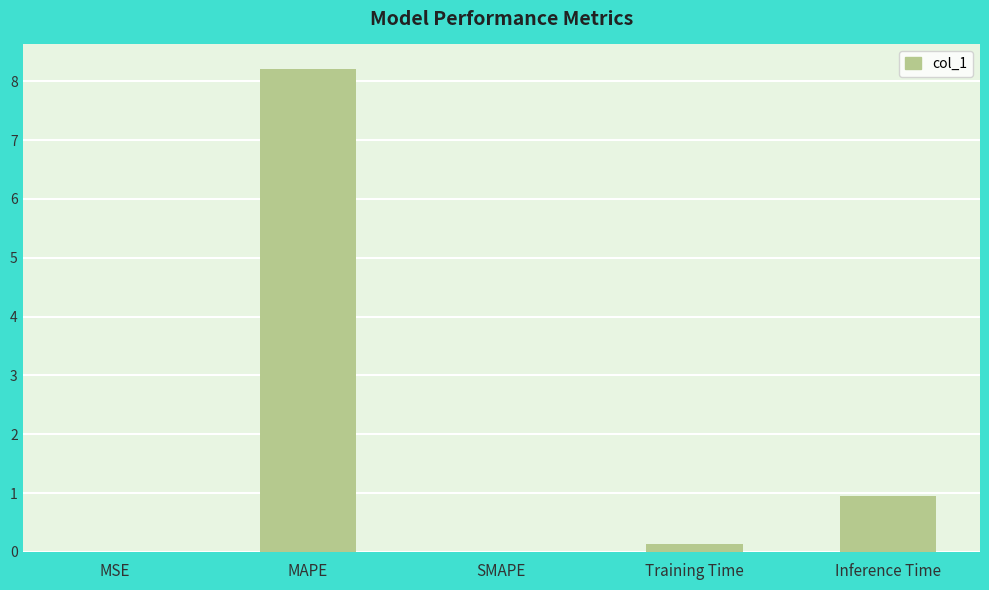

What is the maximum value shown in the chart?

8.2